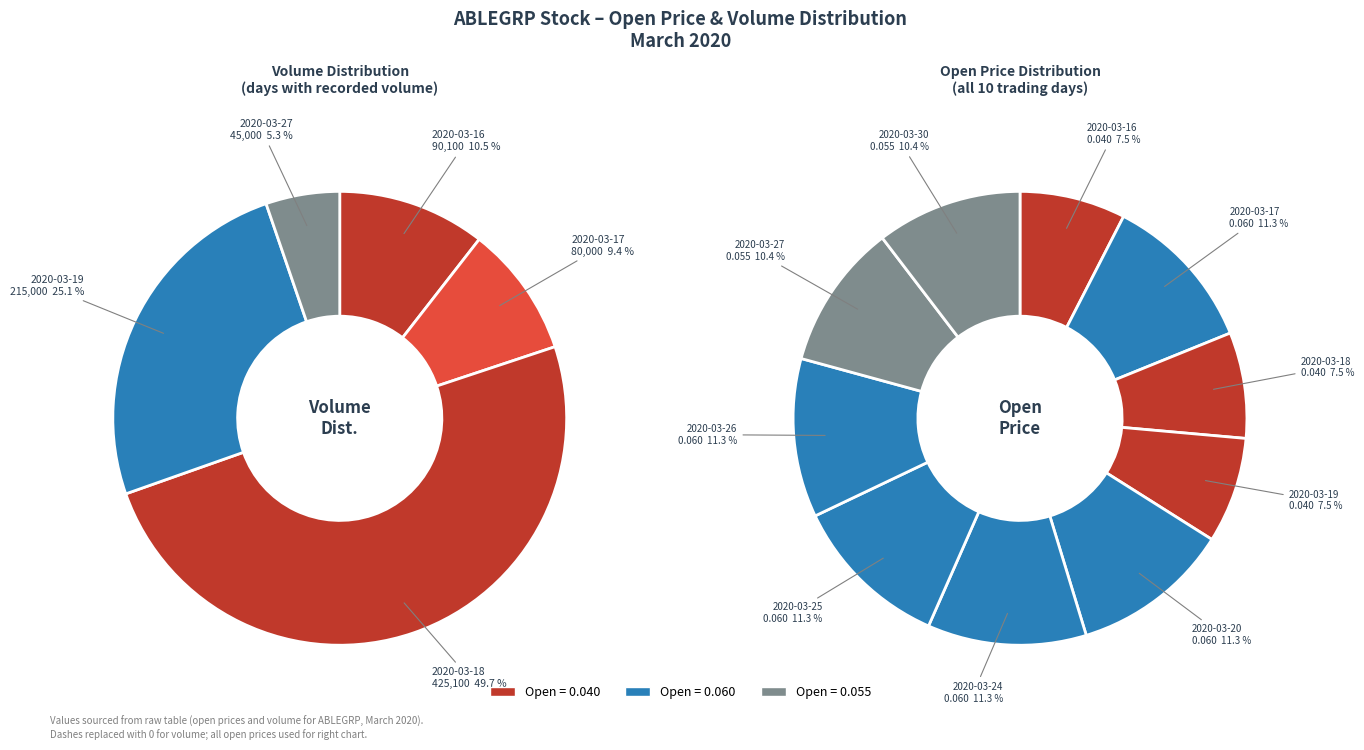

Count the number of slices in the pie.

5